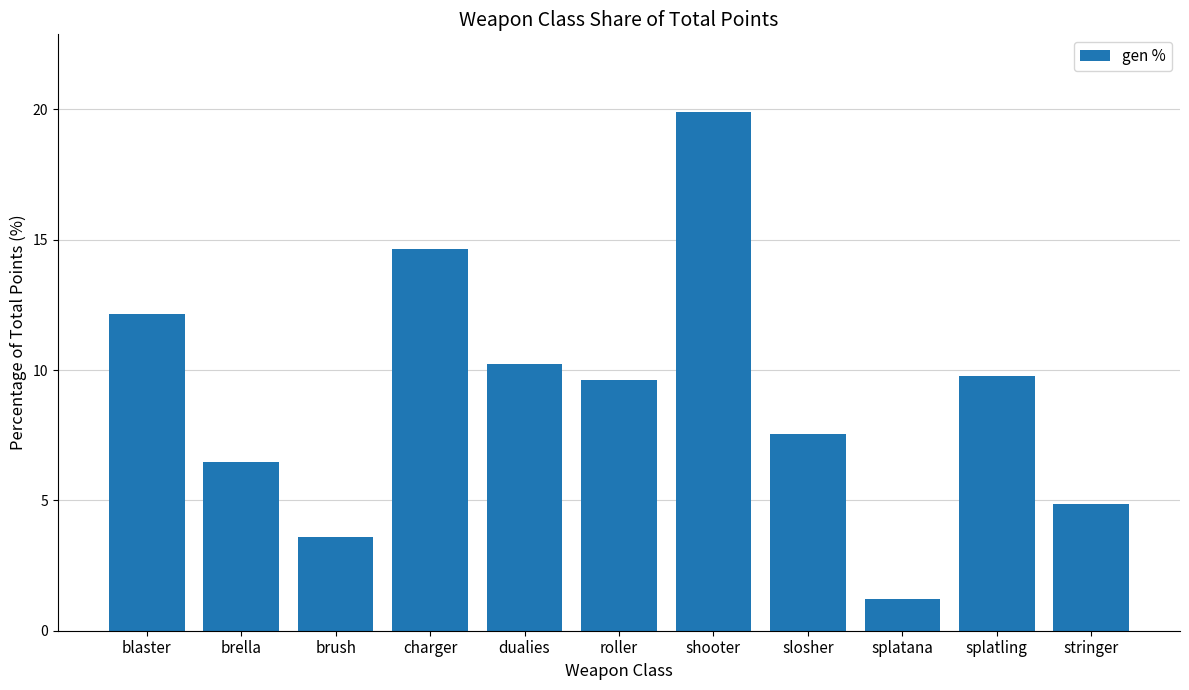

What is the minimum value shown in the chart?

1.2